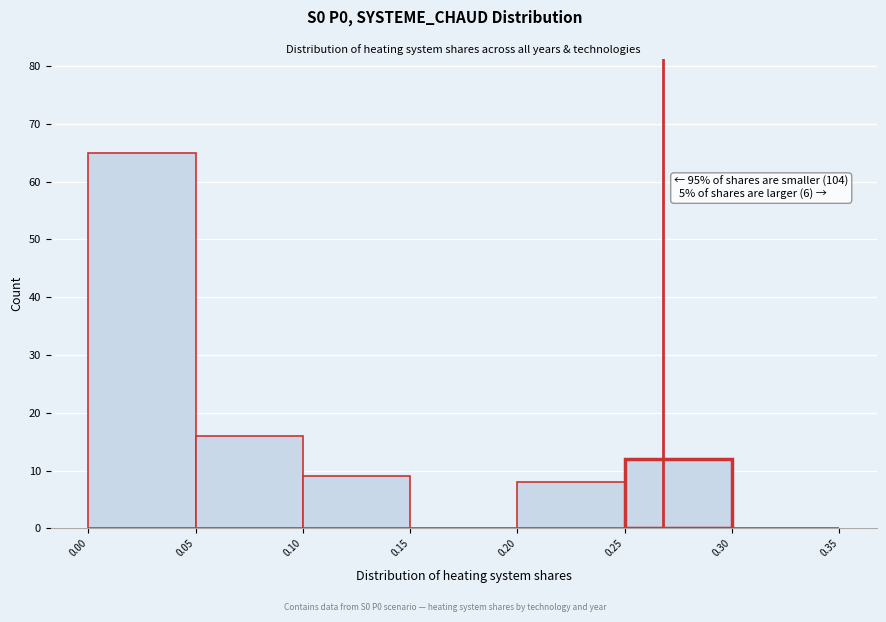

Over which range of the x-axis is the bar tallest?

0.00 to 0.05